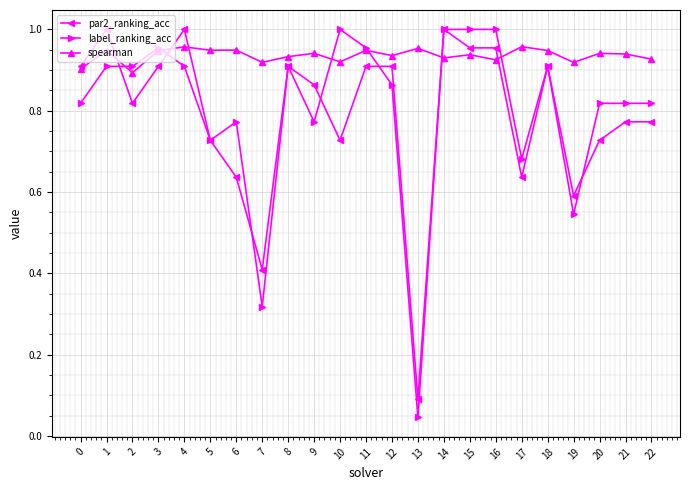

The value of label_ranking_acc at 15 is 1.0. True or false?

True